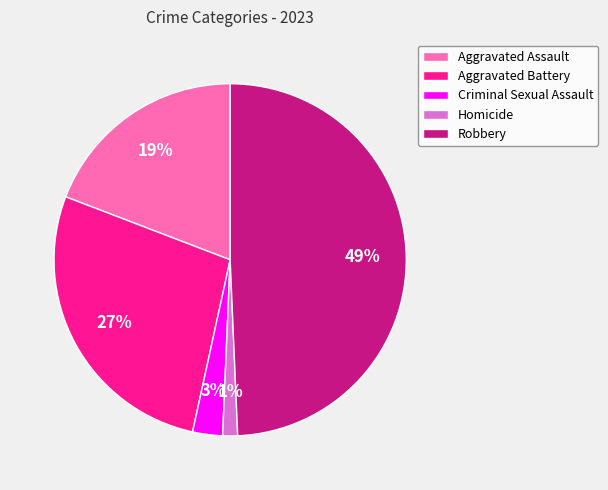

What is the smallest slice in the pie chart?

Homicide